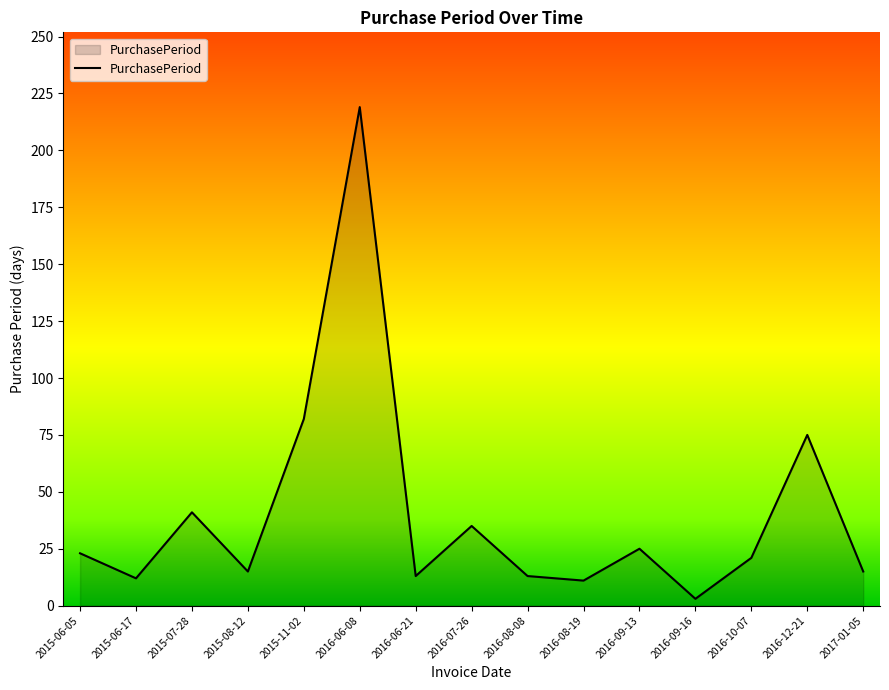

How many lines are shown in the chart?

1